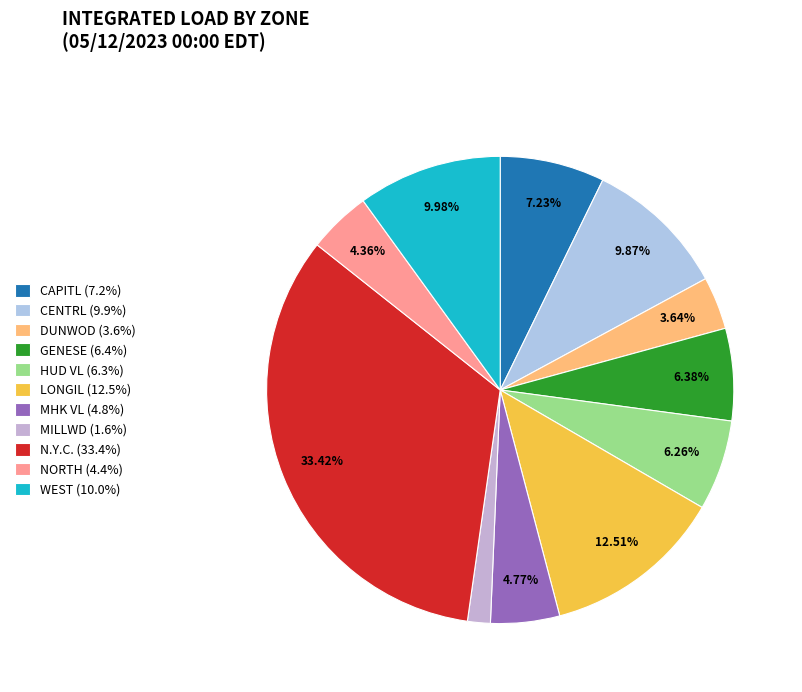

Does any single category account for the majority?

No